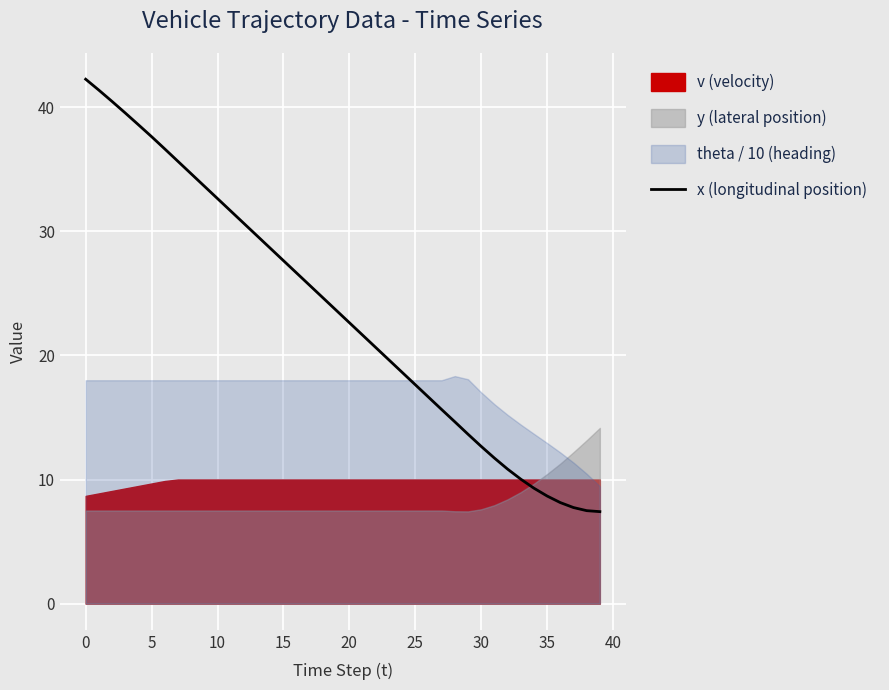

How many values are below 23?

20